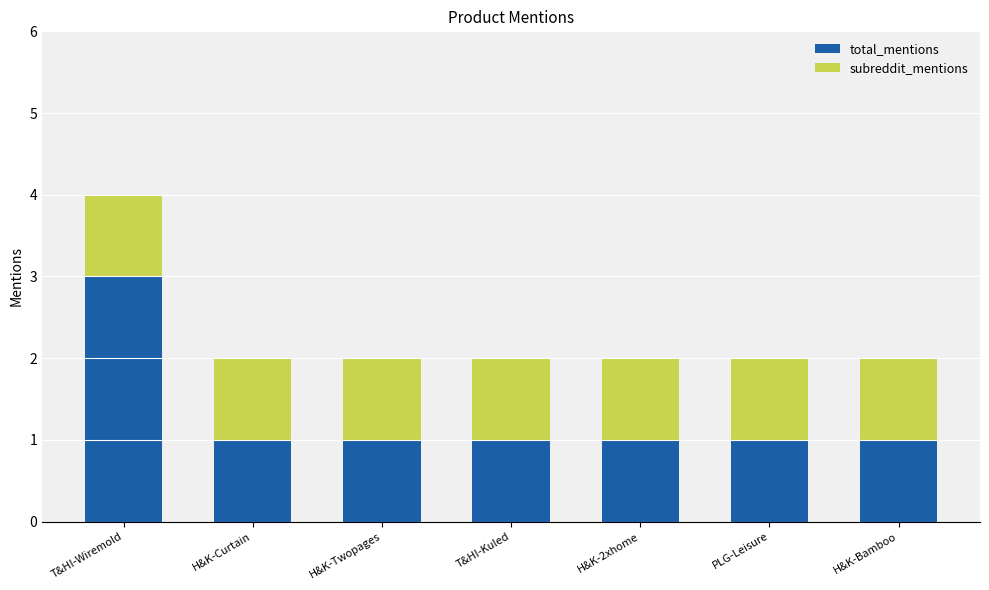

Reading right to left, transcribe the values for total_mentions.

1	1	1	1	1	1	3